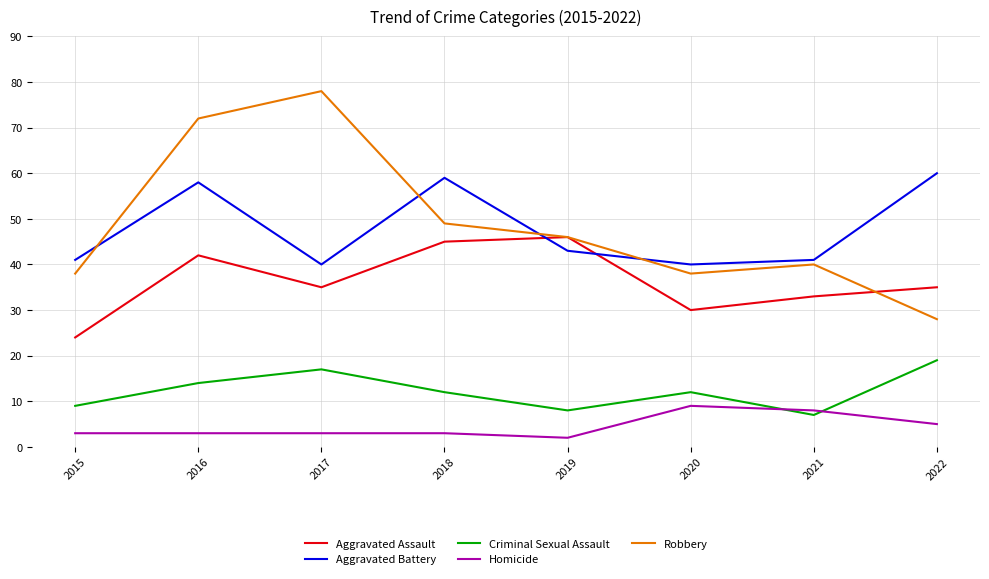

Reading left to right, extract all data points from this chart.

Aggravated Assault: 2015=24	2016=42	2017=35	2018=45	2019=46	2020=30	2021=33	2022=35
Aggravated Battery: 2015=41	2016=58	2017=40	2018=59	2019=43	2020=40	2021=41	2022=60
Criminal Sexual Assault: 2015=9	2016=14	2017=17	2018=12	2019=8	2020=12	2021=7	2022=19
Homicide: 2015=3	2016=3	2017=3	2018=3	2019=2	2020=9	2021=8	2022=5
Robbery: 2015=38	2016=72	2017=78	2018=49	2019=46	2020=38	2021=40	2022=28